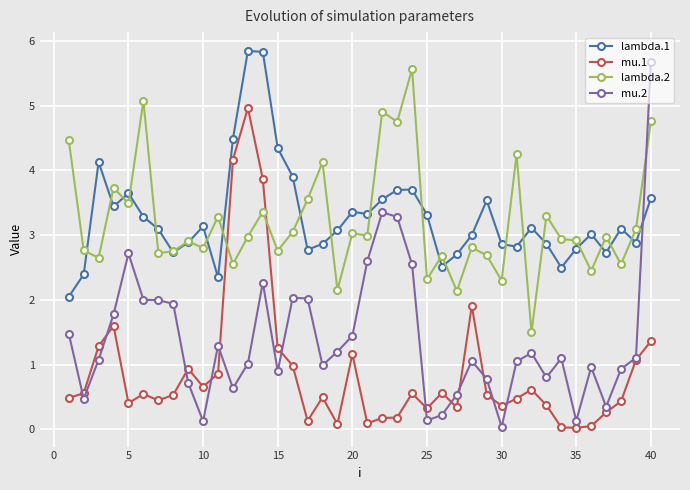

What is the value of the mu.2 point at the 22nd from the left?

3.4